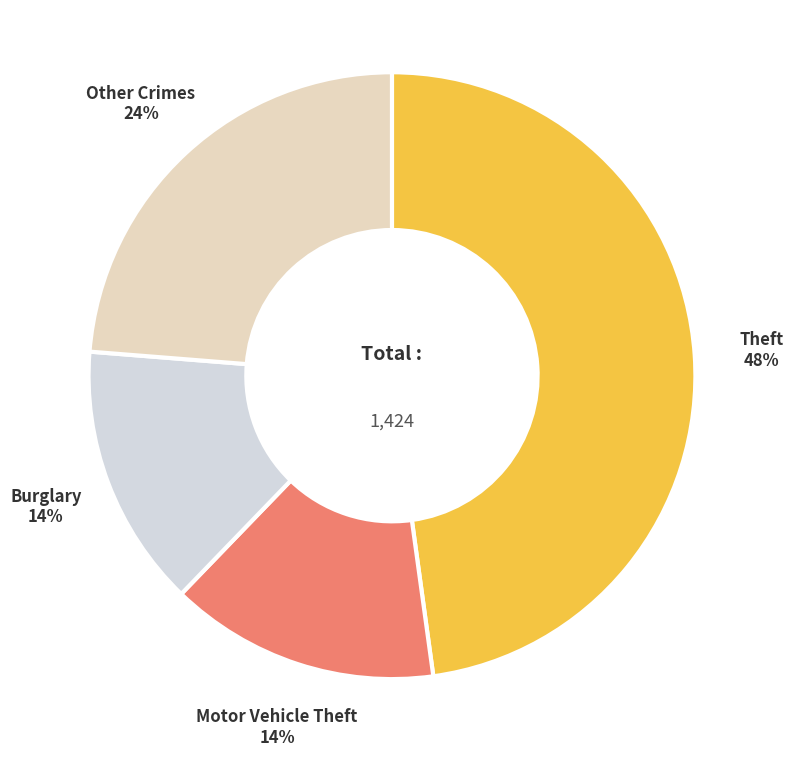

To the nearest percent, what portion does Burglary represent?

14%